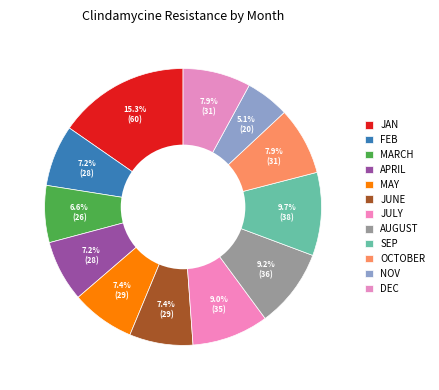

Count the number of slices in the pie.

12